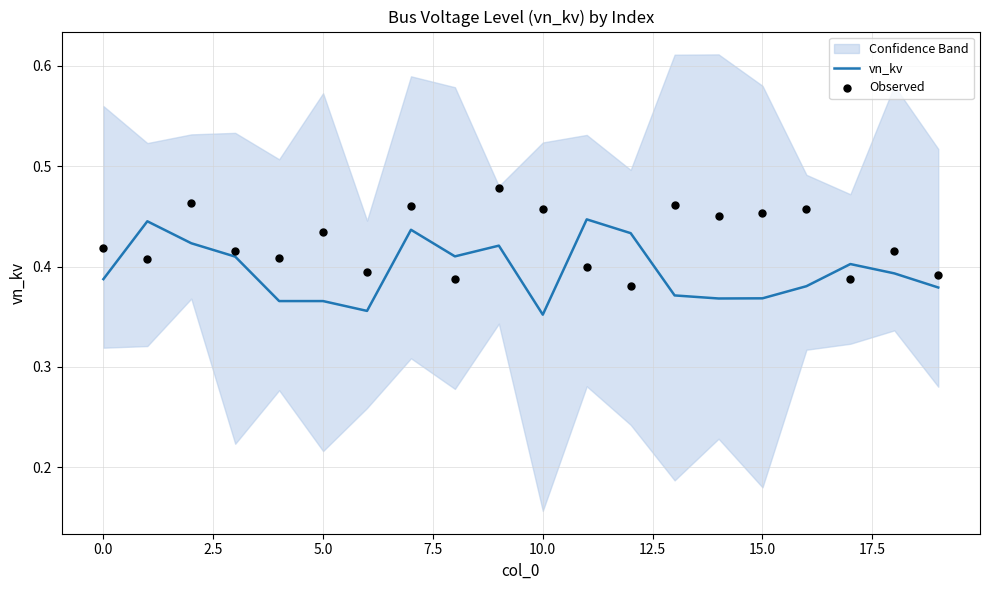

At how many categories does at least one series exceed 0?

20